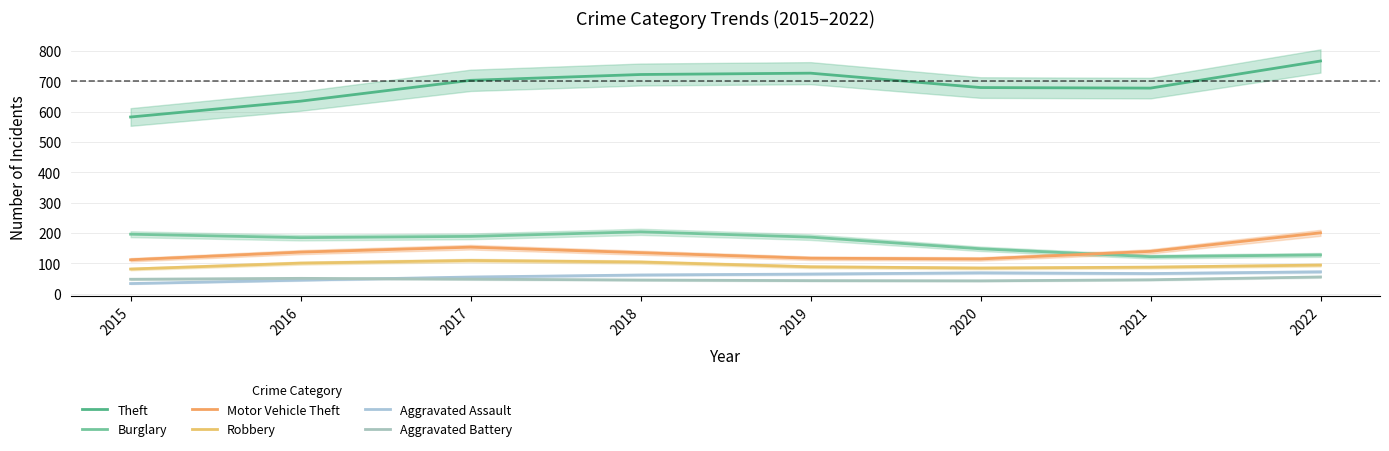

Is it true that Motor Vehicle Theft equals 200.7 at 2022?

True